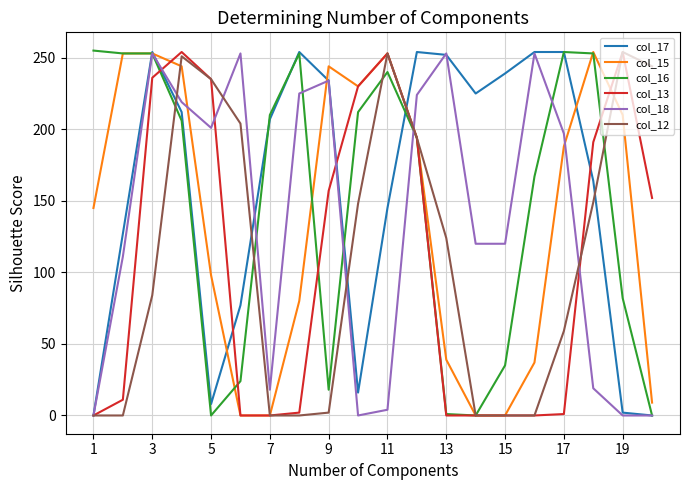

Is it true that col_18 equals 0 at 19?

True